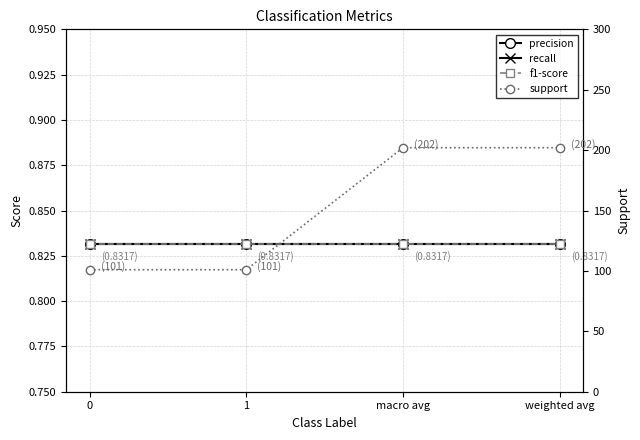

What is the label of the 2nd point from the left?

1